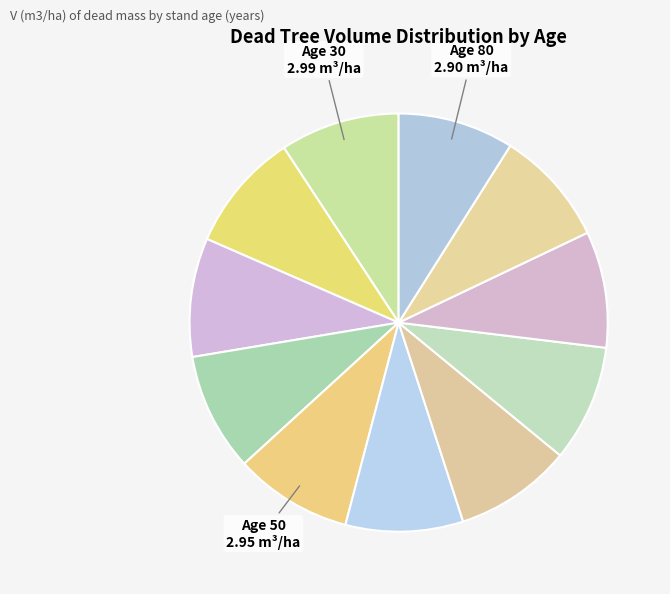

Which category has the smallest portion of the pie?

75